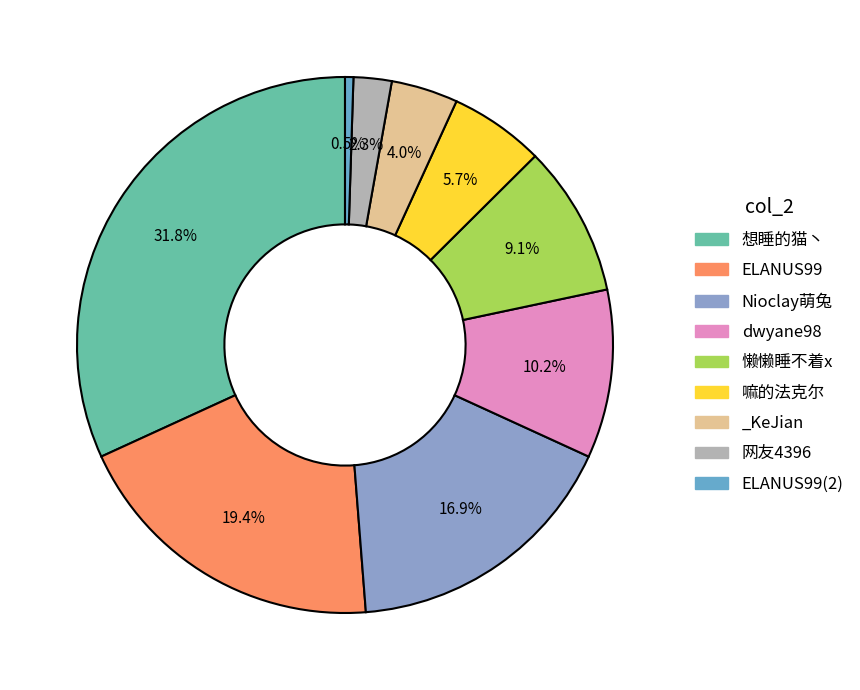

The Nioclay萌兔 slice represents 17% of the pie. True or false?

True